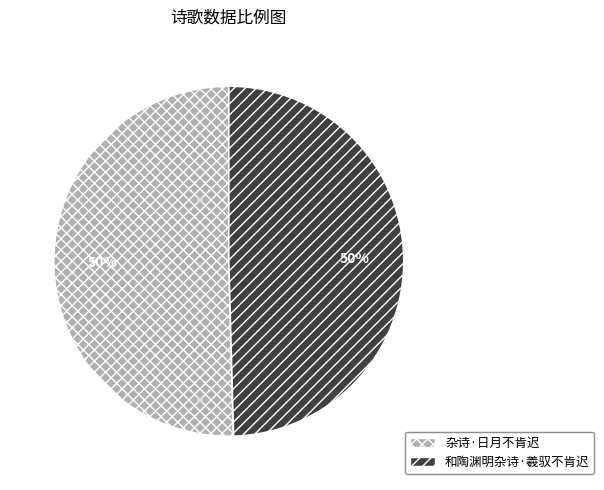

To the nearest percent, what is the average slice percentage?

50%